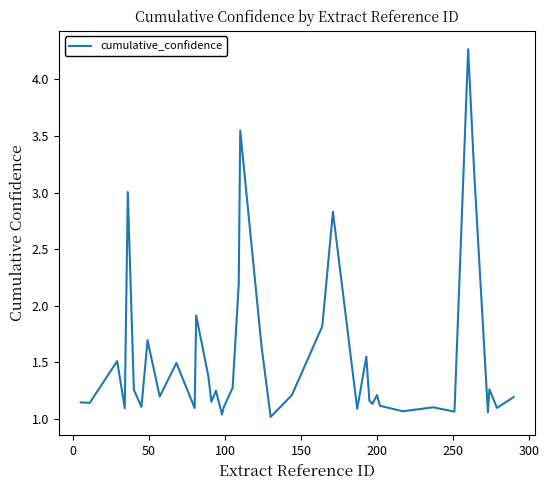

How many points are lower than both their immediate neighbors (excluding endpoints)?

14